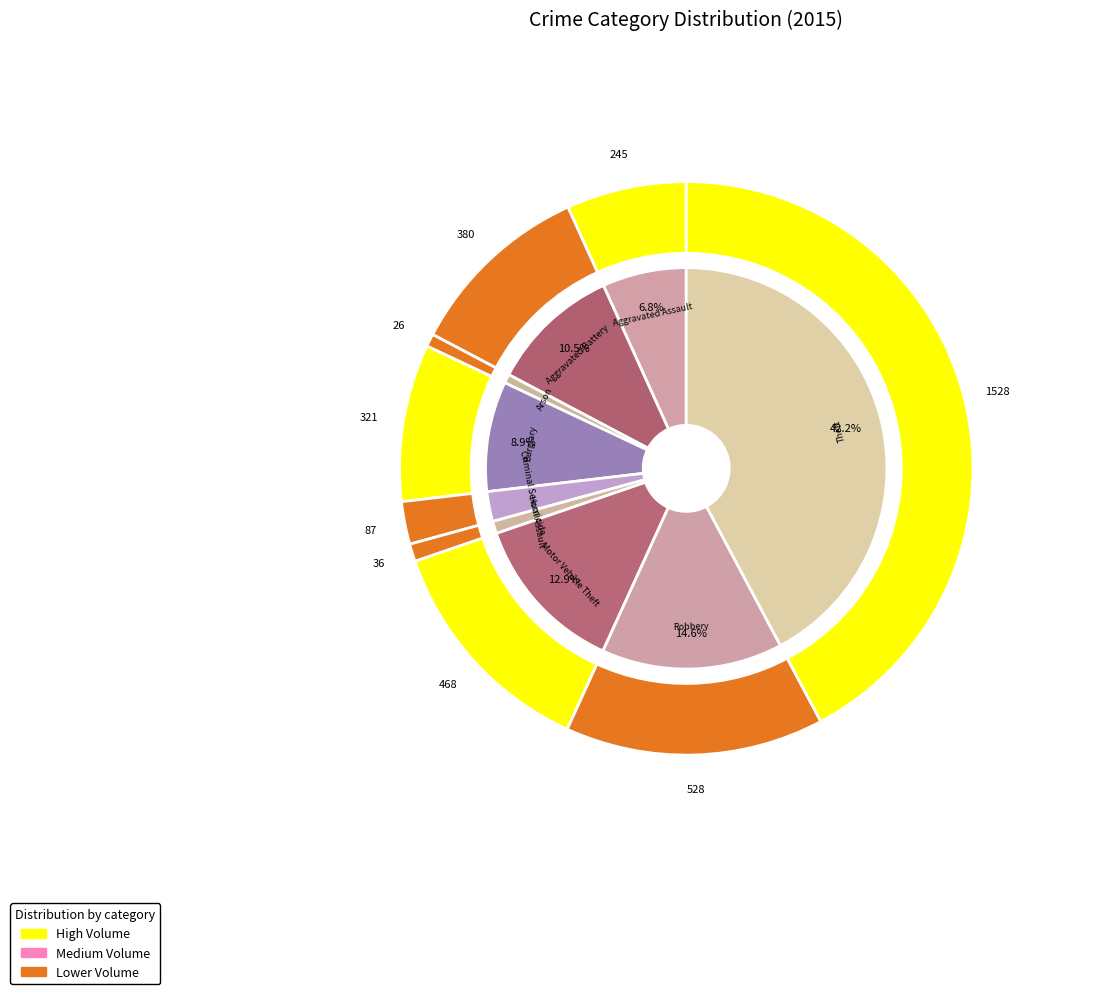

True or false: Theft accounts for 33% of the total.

False